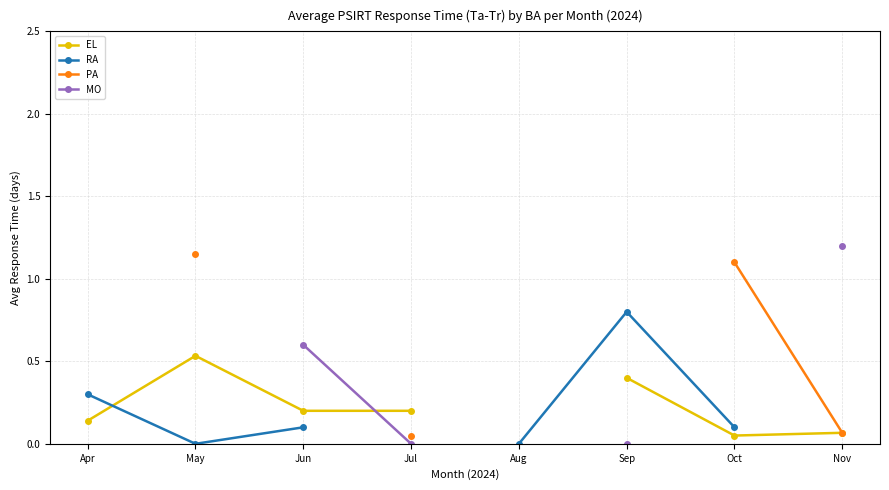

Where do RA and EL first cross each other?

Apr and May